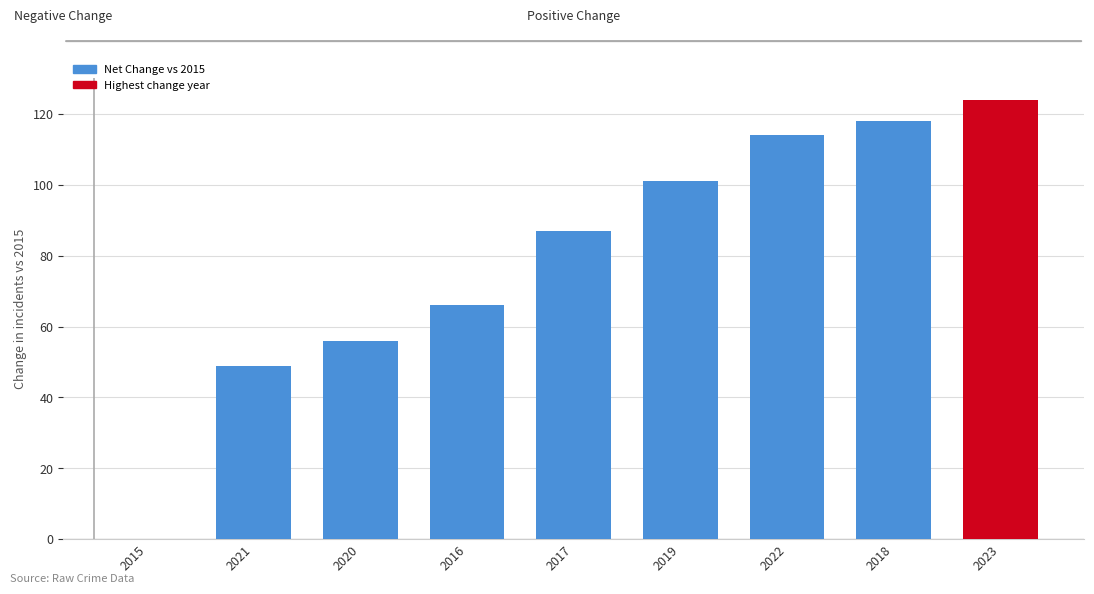

What is the approximate value at 2017, to the nearest 5?

85